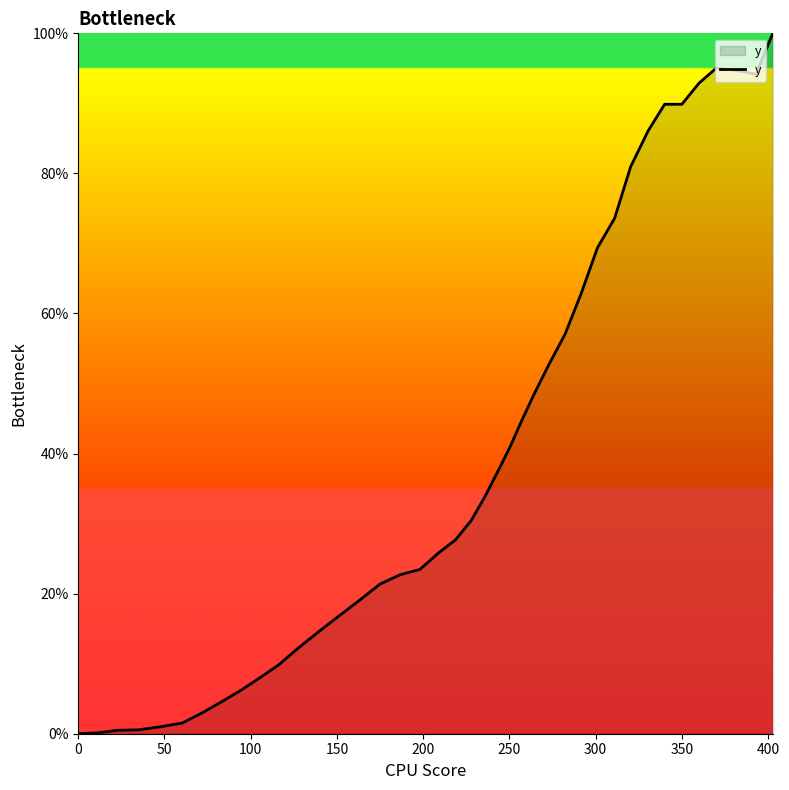

What is the greatest value displayed?

100.0